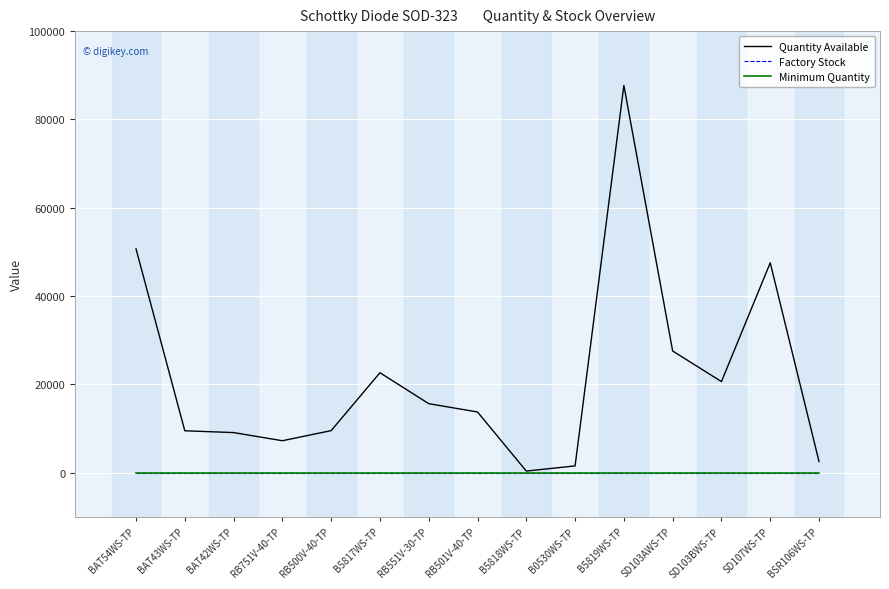

What is the sum of the Quantity Available values at RB500V-40-TP and RB501V-40-TP?

23274